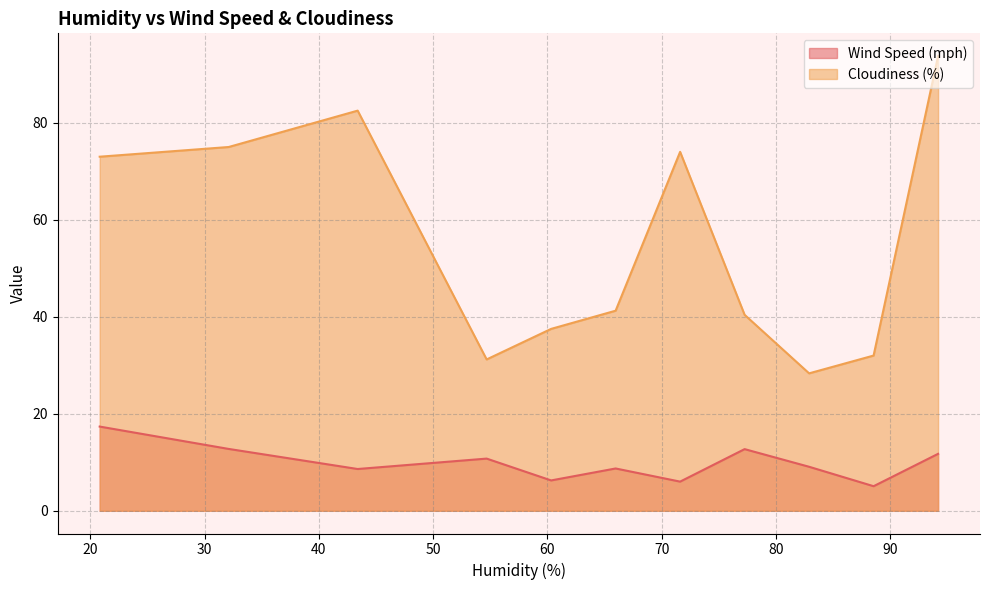

Which series ends up on top after the final intersection of Cloudiness (%) and Wind Speed (mph)?

Cloudiness (%)